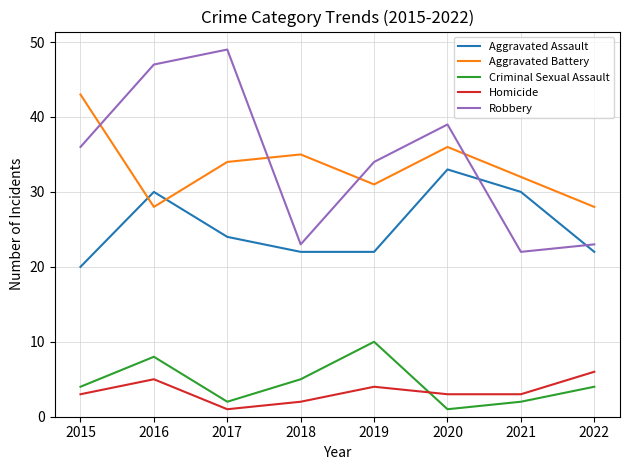

Reading left to right, transcribe all the data shown in this chart.

Aggravated Assault: 2015=20	2016=30	2017=24	2018=22	2019=22	2020=33	2021=30	2022=22
Aggravated Battery: 2015=43	2016=28	2017=34	2018=35	2019=31	2020=36	2021=32	2022=28
Criminal Sexual Assault: 2015=4	2016=8	2017=2	2018=5	2019=10	2020=1	2021=2	2022=4
Homicide: 2015=3	2016=5	2017=1	2018=2	2019=4	2020=3	2021=3	2022=6
Robbery: 2015=36	2016=47	2017=49	2018=23	2019=34	2020=39	2021=22	2022=23